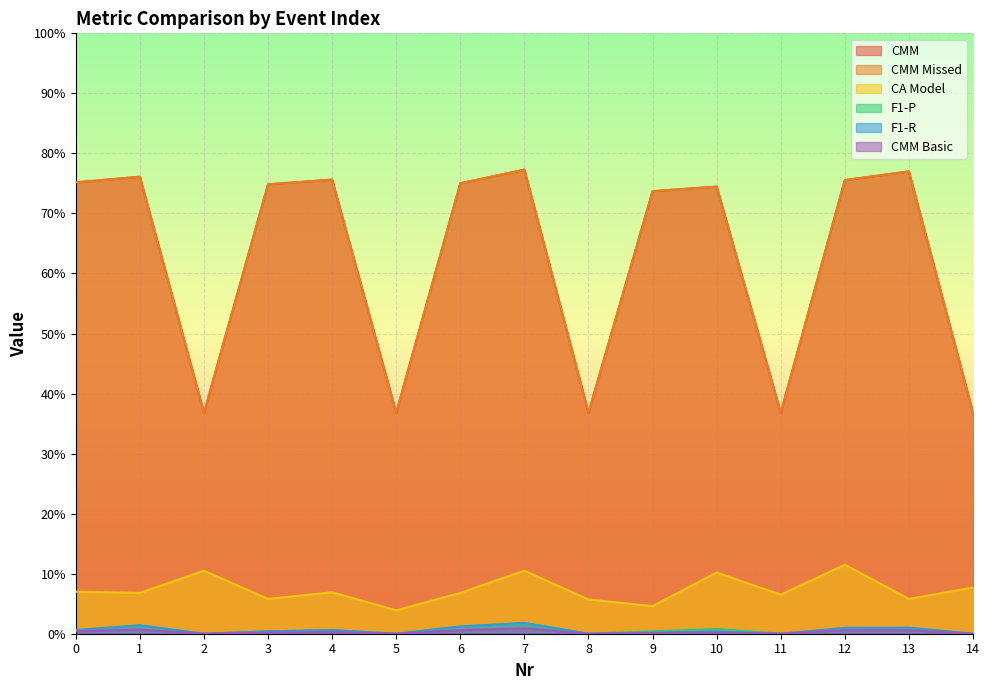

At how many categories does at least one series exceed 0?

15